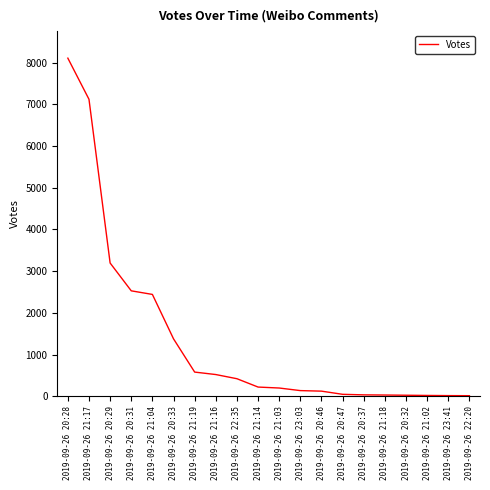

Is it true that the value at 2019-09-26 20:31 is 1055?

False